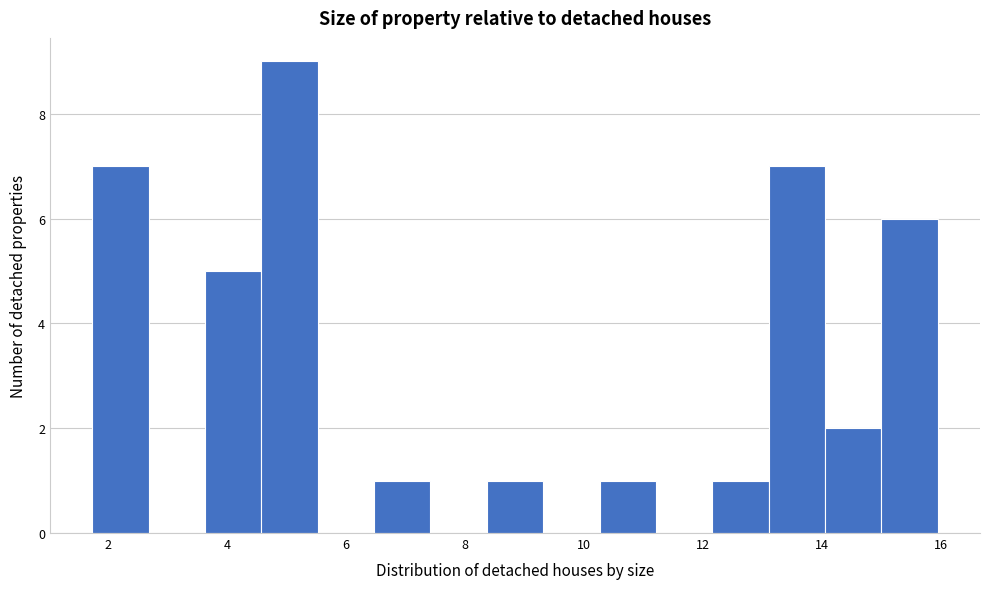

What is the height of the bar covering 6.4 to 7.4 on the x-axis? Neither the bar edges nor the heights are printed on the chart, so give them approximately, as read against the axes.

1